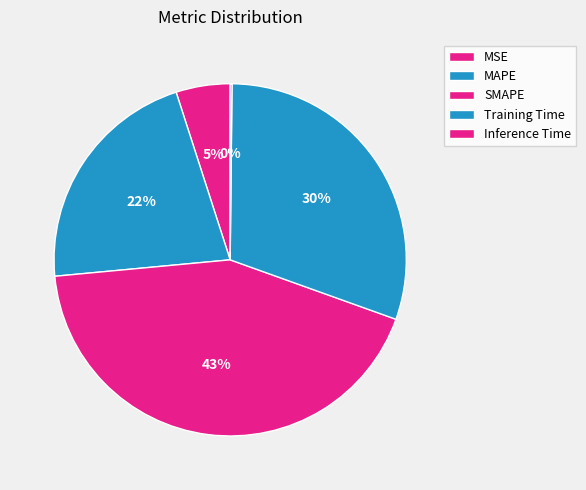

Does any single category account for the majority?

No